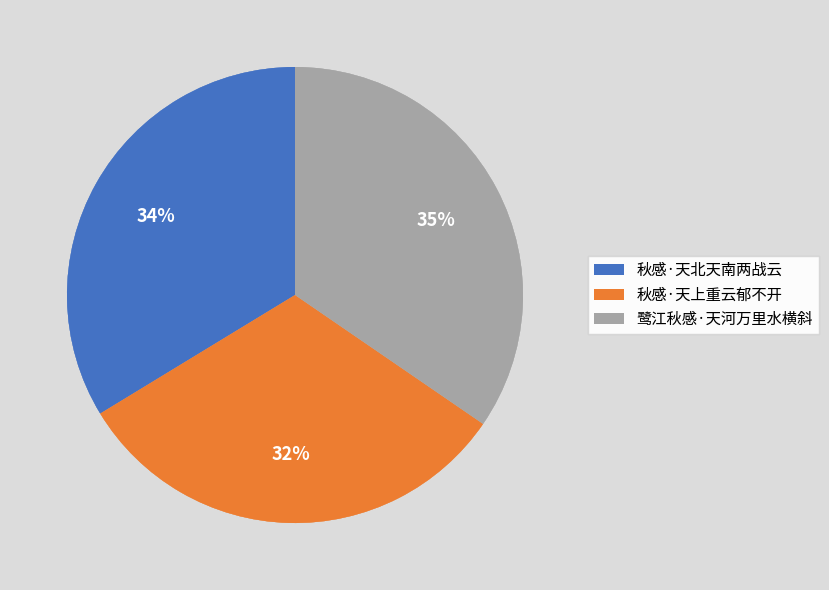

What is the smallest slice in the pie chart?

秋感·天上重云郁不开